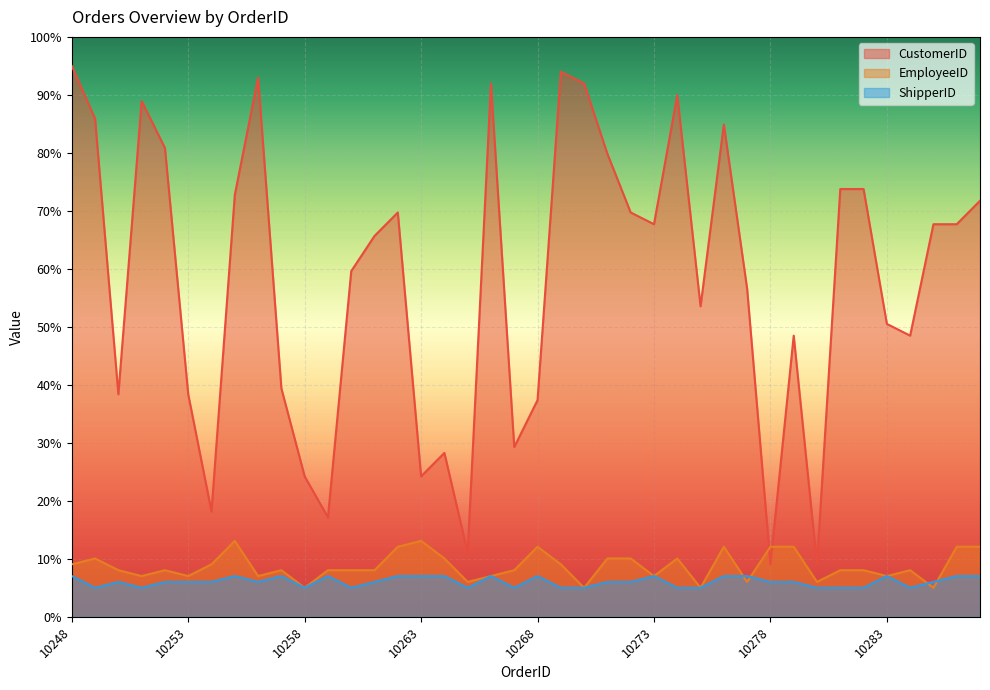

What are all the series names shown in the legend?

CustomerID, EmployeeID, ShipperID